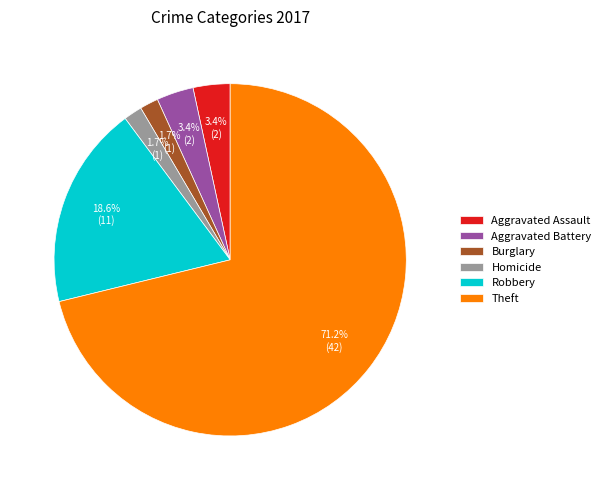

To the nearest percent, what is the combined percentage of Robbery and Aggravated Battery?

22%